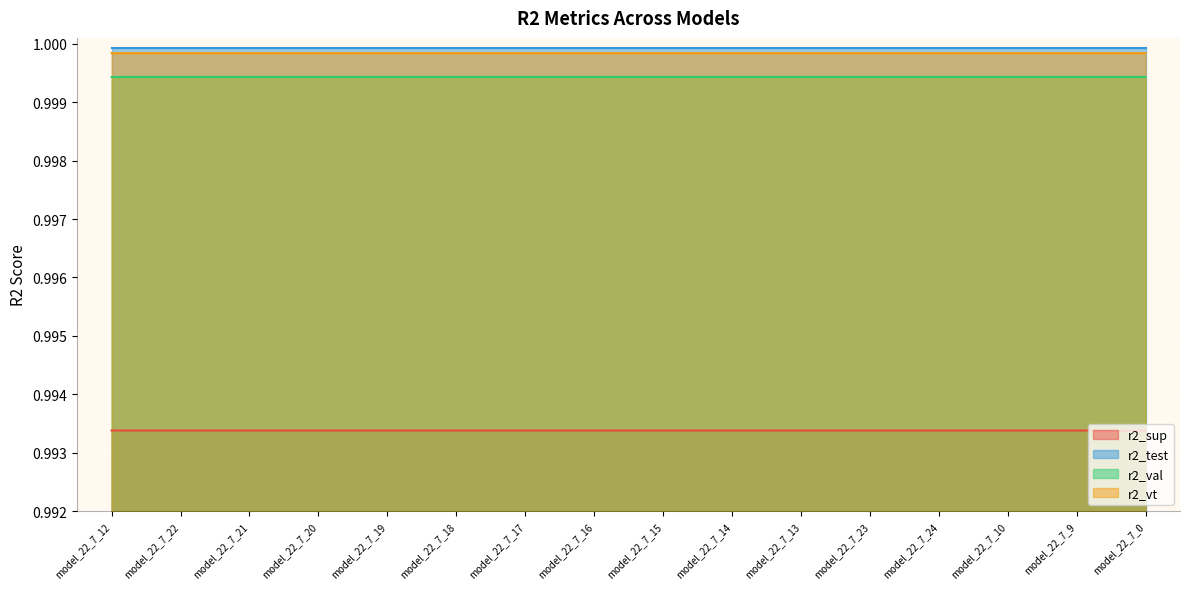

Reading left to right, list all the values displayed in this chart.

r2_sup: 1.0	1.0	1.0	1.0	1.0	1.0	1.0	1.0	1.0	1.0	1.0	1.0	1.0	1.0	1.0	1.0
r2_test: 1.0	1.0	1.0	1.0	1.0	1.0	1.0	1.0	1.0	1.0	1.0	1.0	1.0	1.0	1.0	1.0
r2_val: 1.0	1.0	1.0	1.0	1.0	1.0	1.0	1.0	1.0	1.0	1.0	1.0	1.0	1.0	1.0	1.0
r2_vt: 1.0	1.0	1.0	1.0	1.0	1.0	1.0	1.0	1.0	1.0	1.0	1.0	1.0	1.0	1.0	1.0